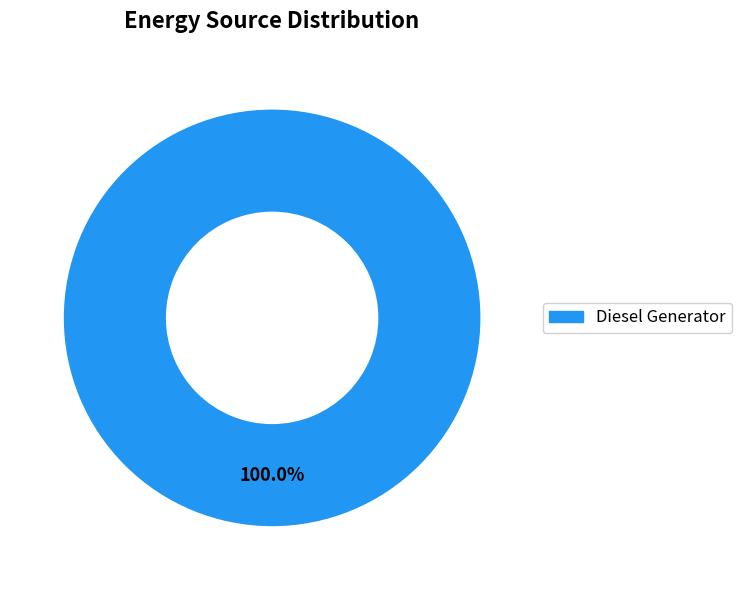

Count the number of slices in the pie.

1